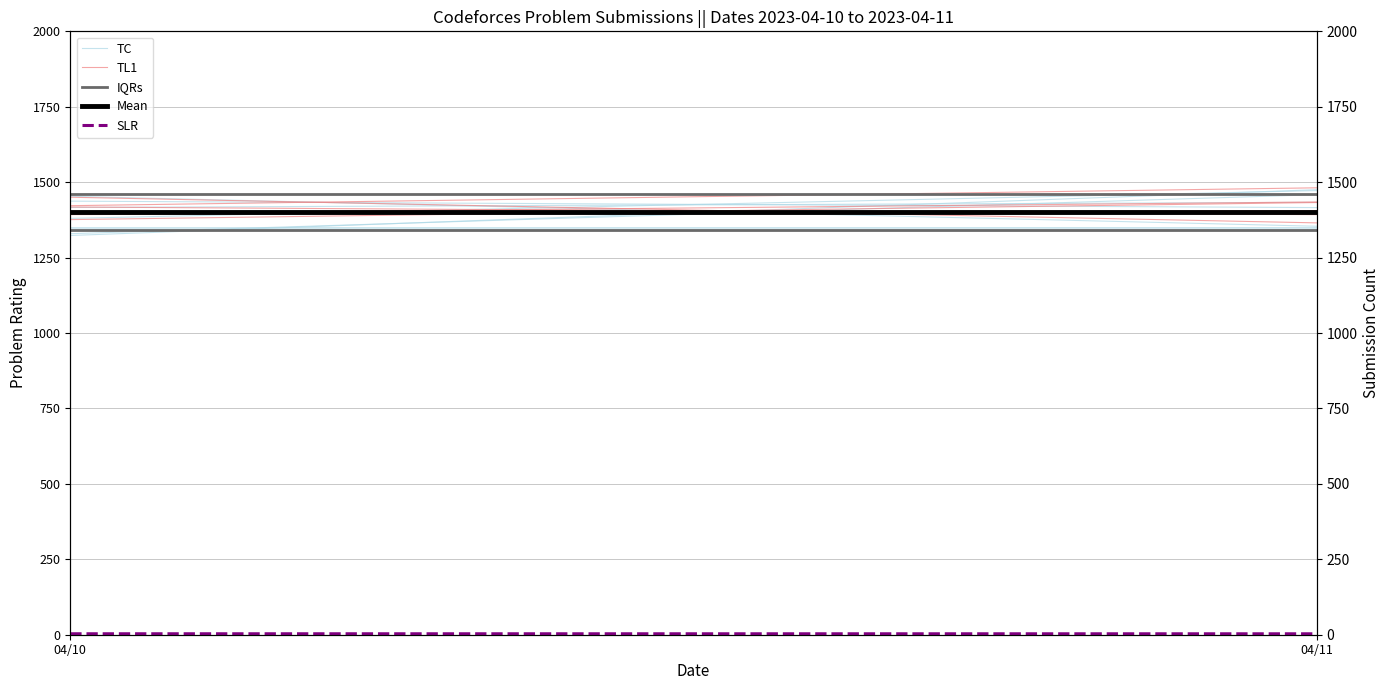

Read the IQRs value at 04/11.

1460.0